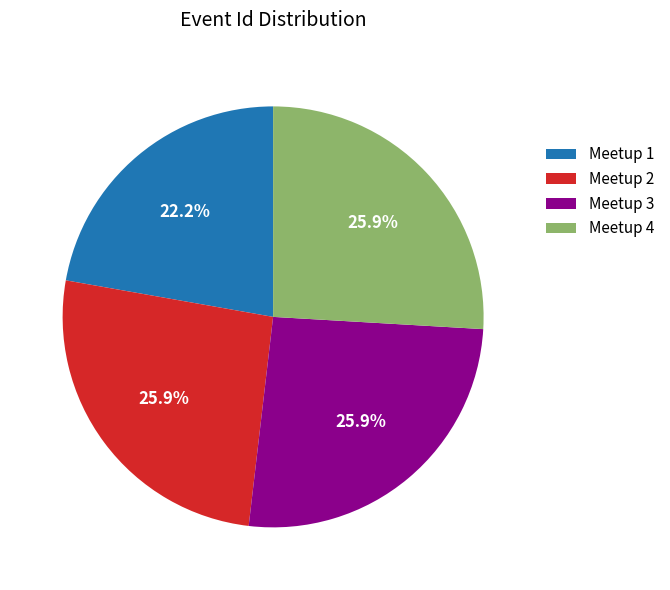

To the nearest percent, what is the difference between the largest and smallest slice percentages?

4%